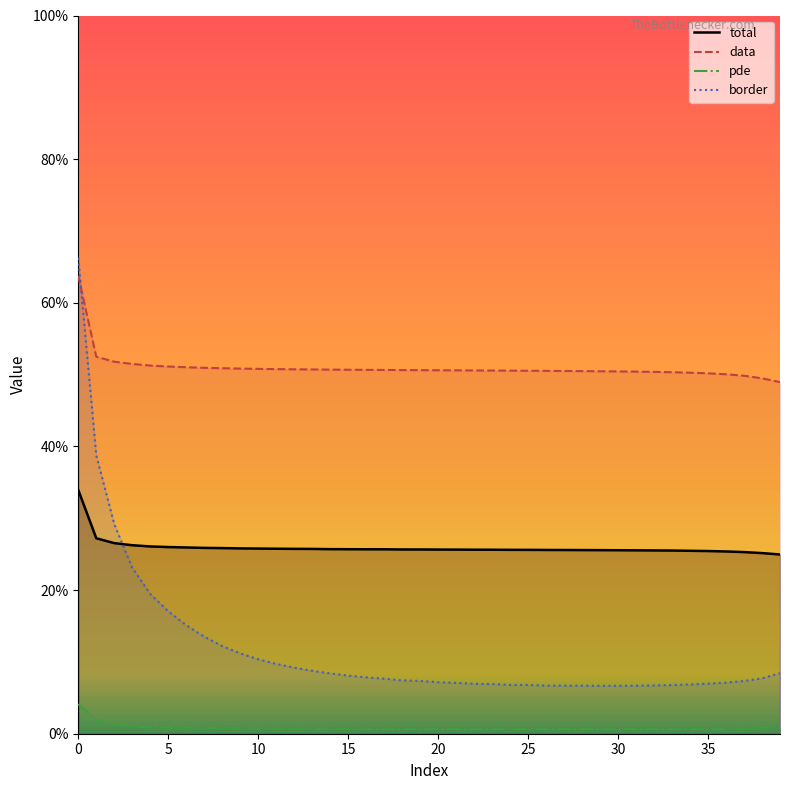

At which category does border reach its first local valley?

29